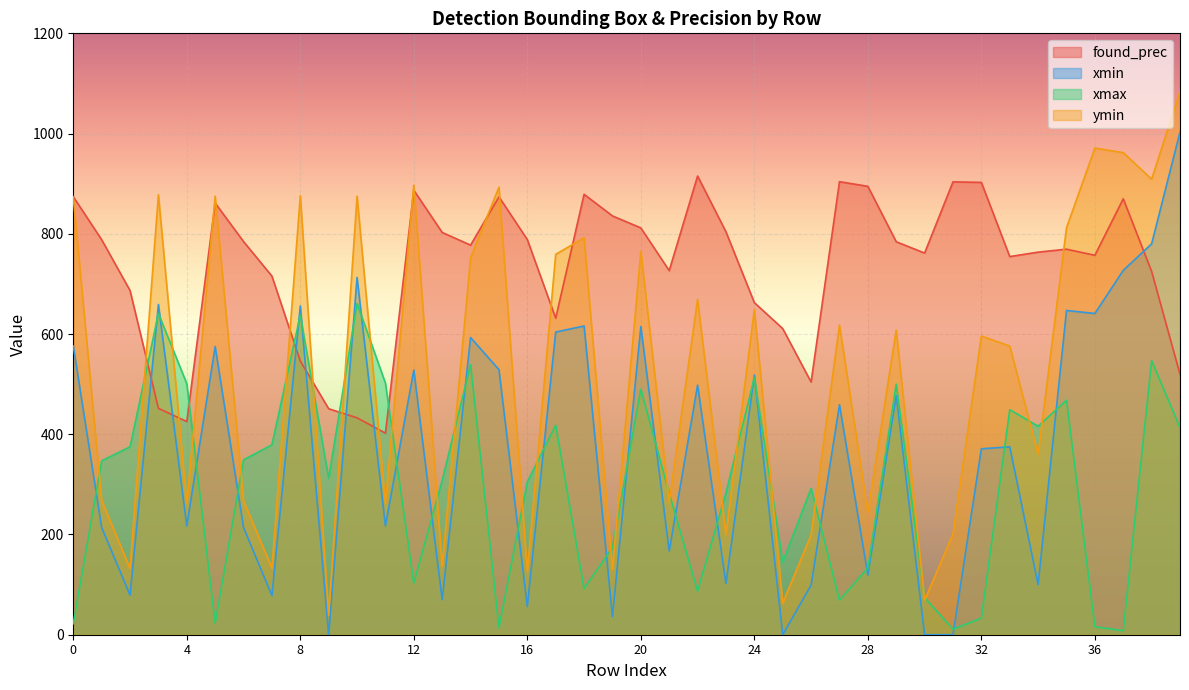

How many values in the found_prec series exceed 777?

20